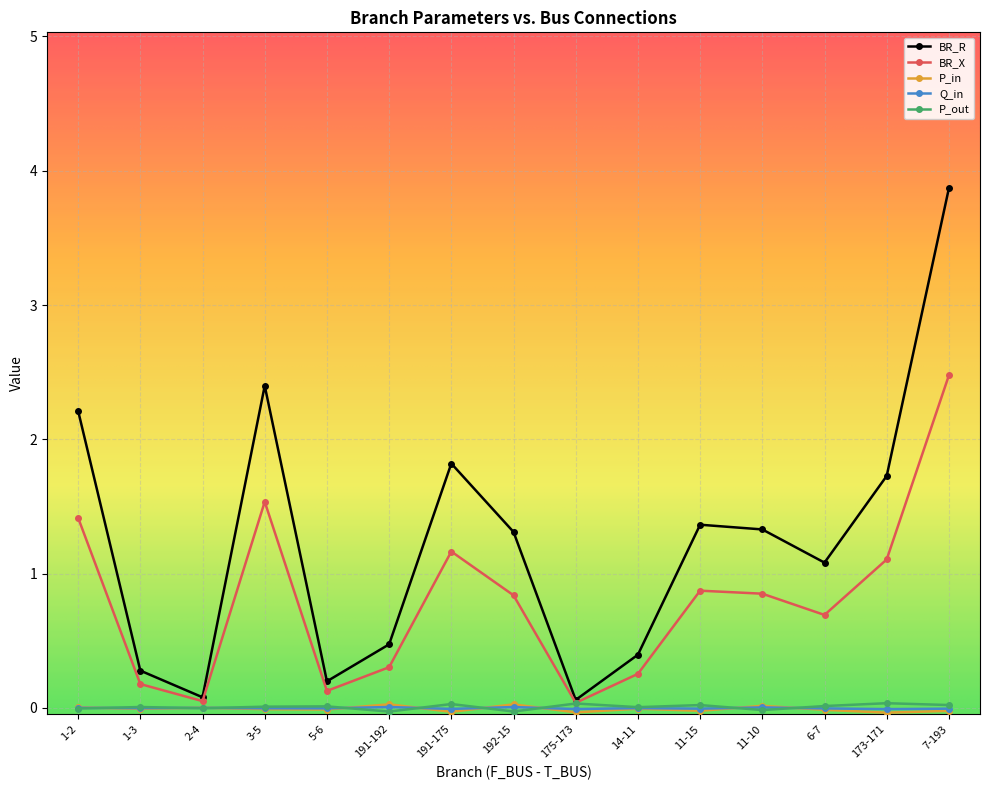

What is the label of the 4th point from the left?

3-5